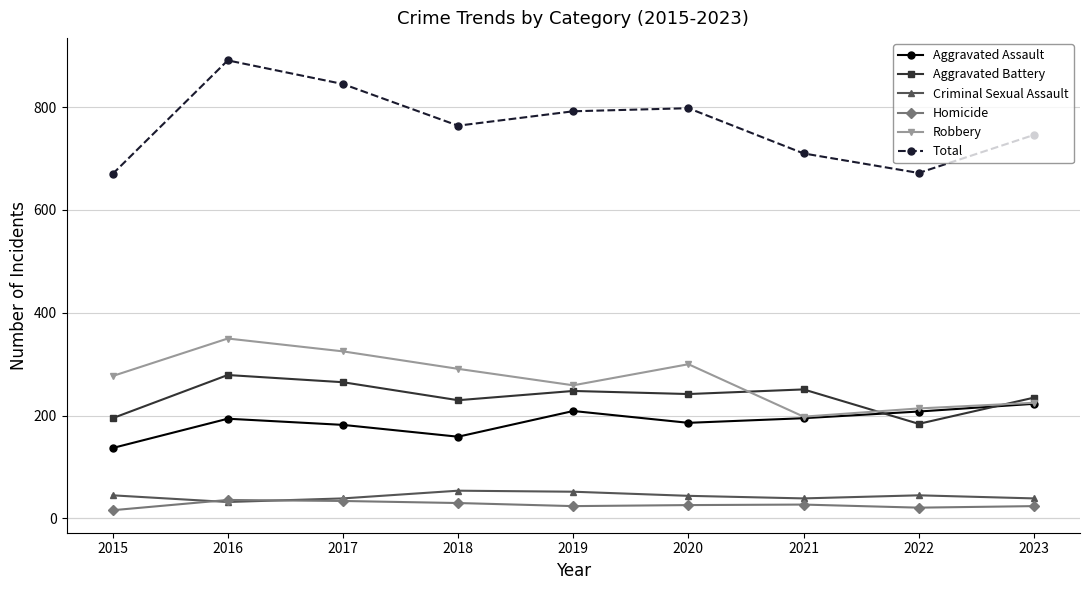

Which series has the widest spread of values?

Total